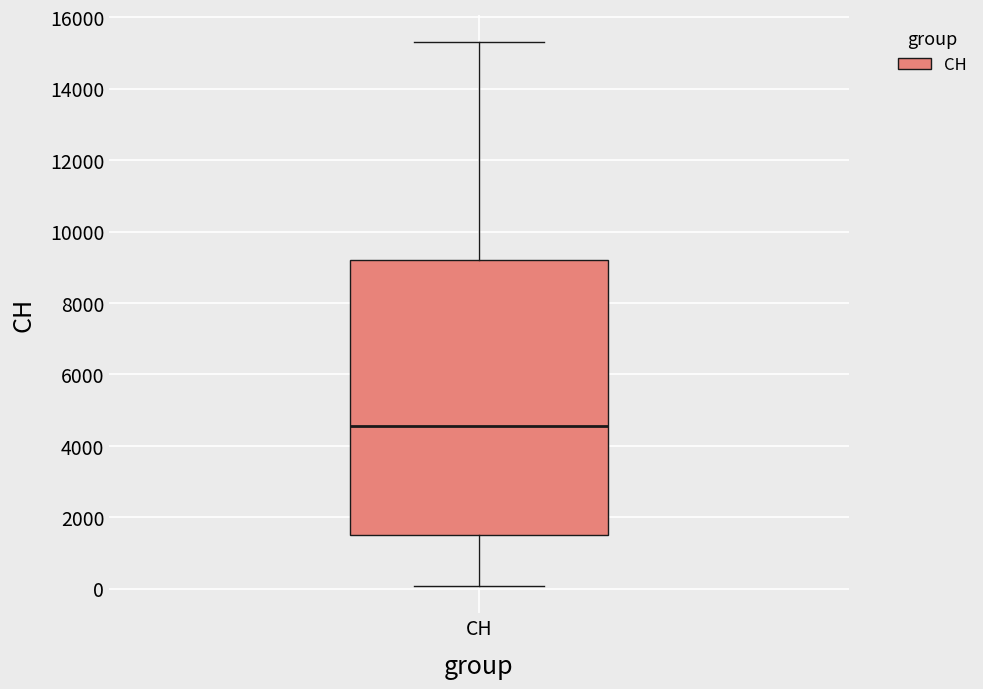

Read this box plot against the y-axis: the position of the median line, the range covered by the box, and the ends of both whiskers. The values are not printed on the chart, so give them approximately, as read against the axis.

median 4600, box 1400 to 9200, whiskers 0 to 15400